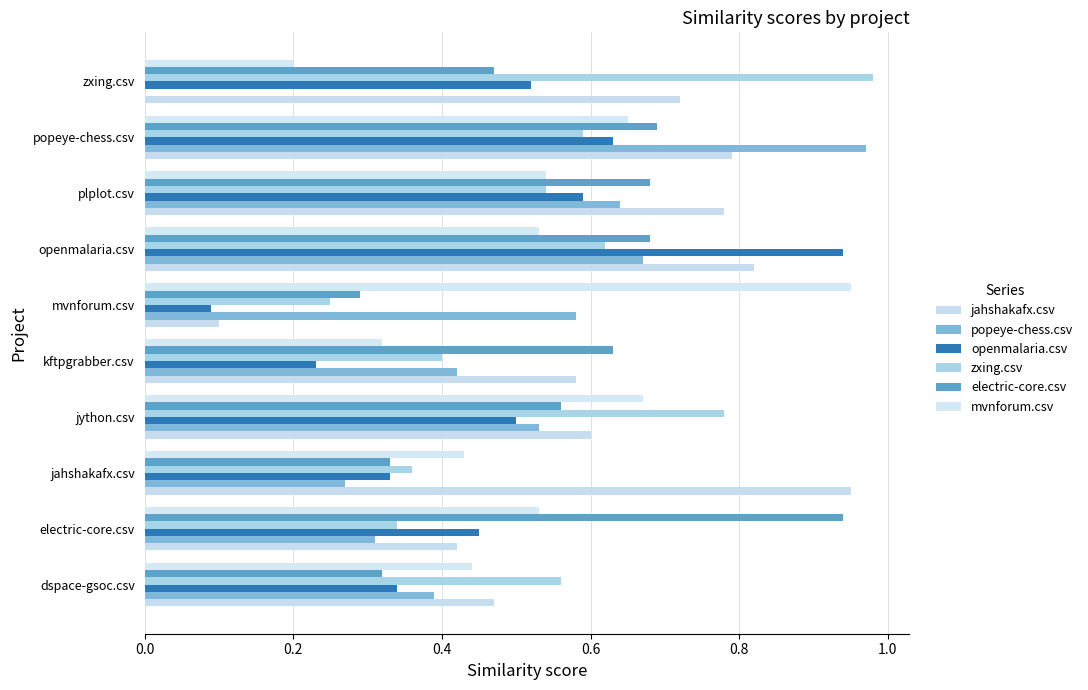

Count the number of data series in this chart.

6